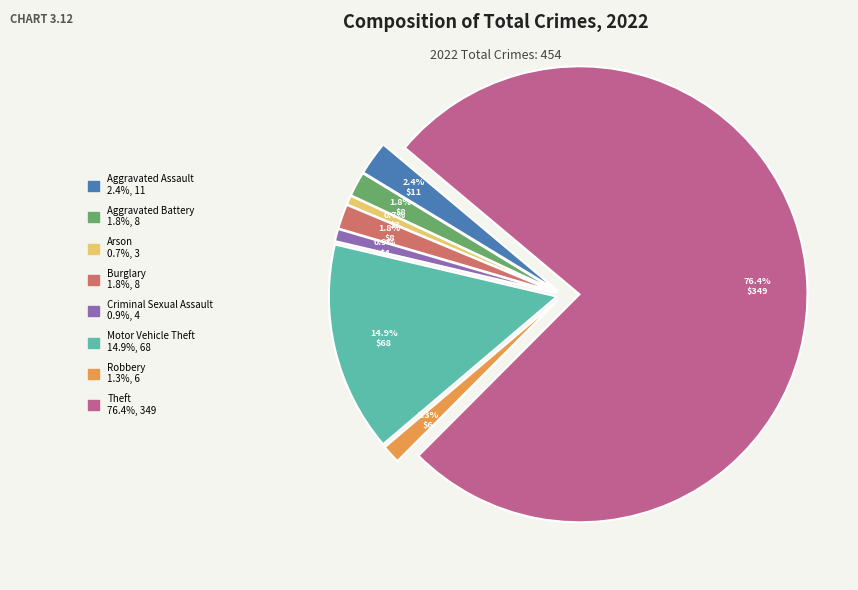

Which has a higher value, Theft or Aggravated Assault?

Theft